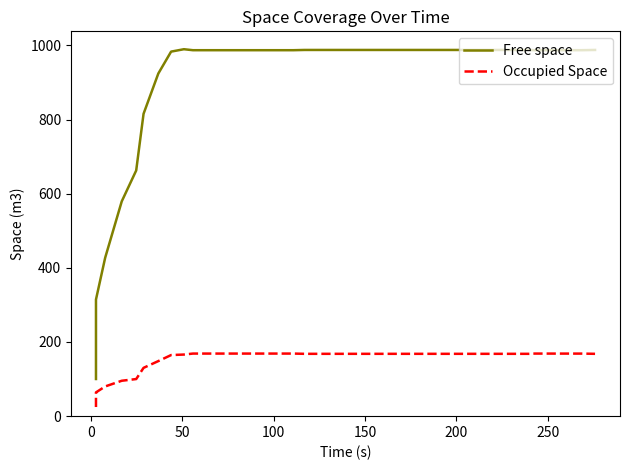

True or false: Occupied Space and Free space intersect in this chart.

False